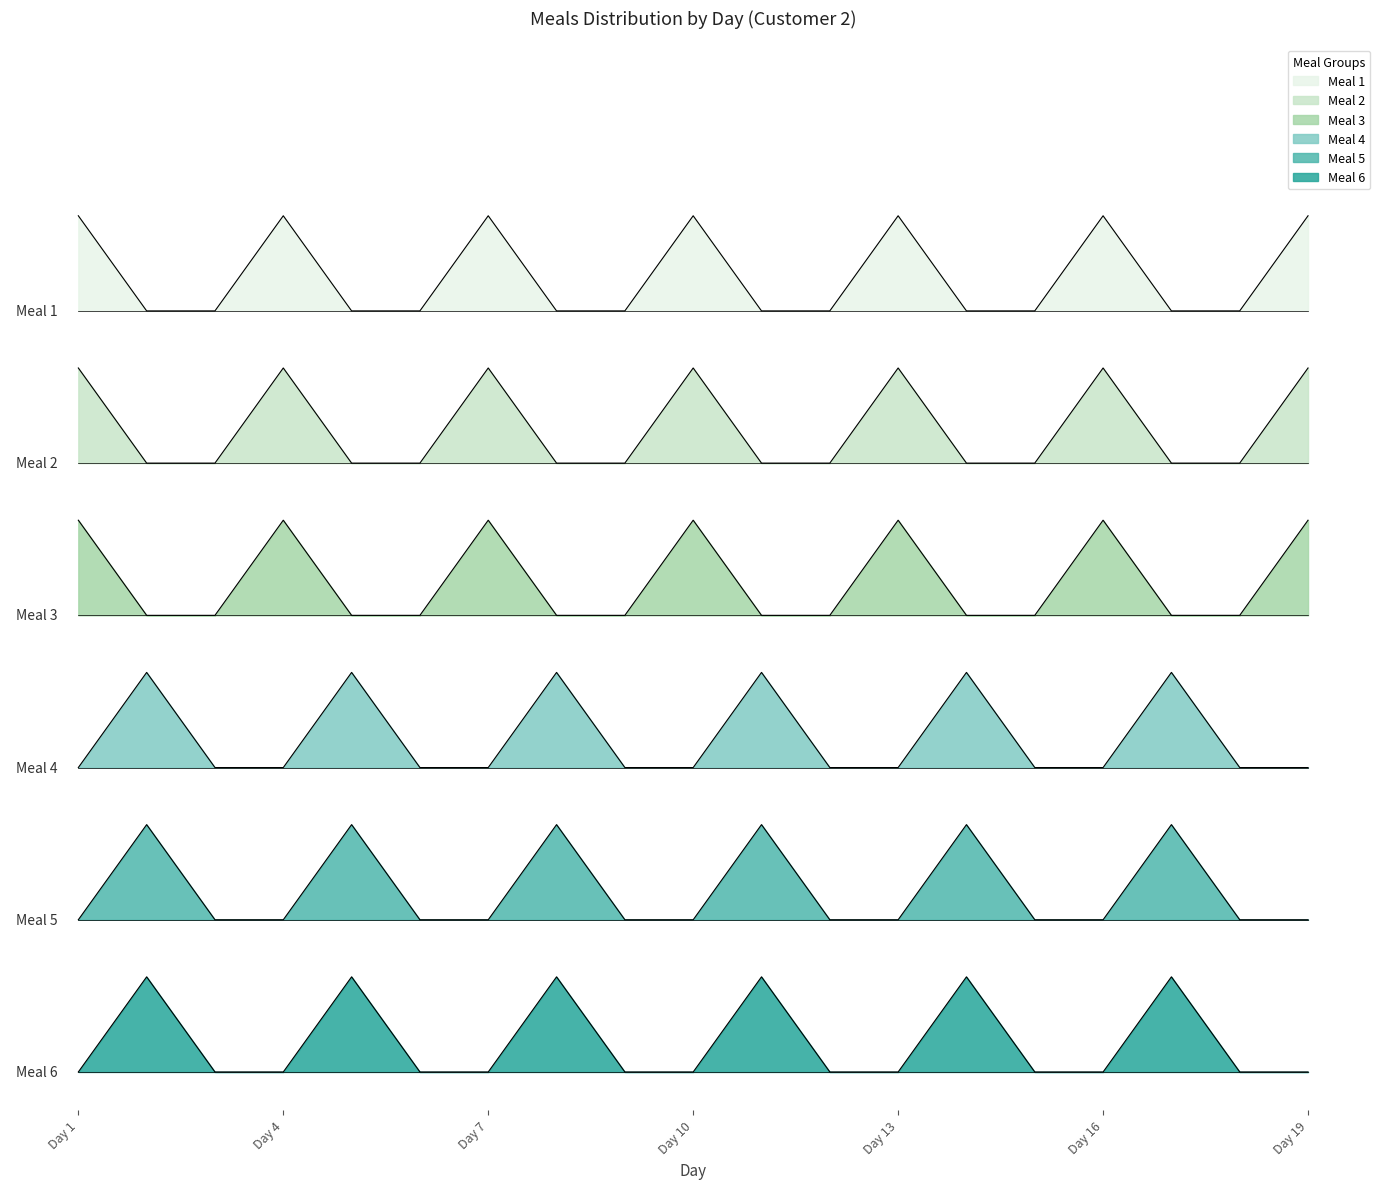

Between 11 and 17, which is larger?

11